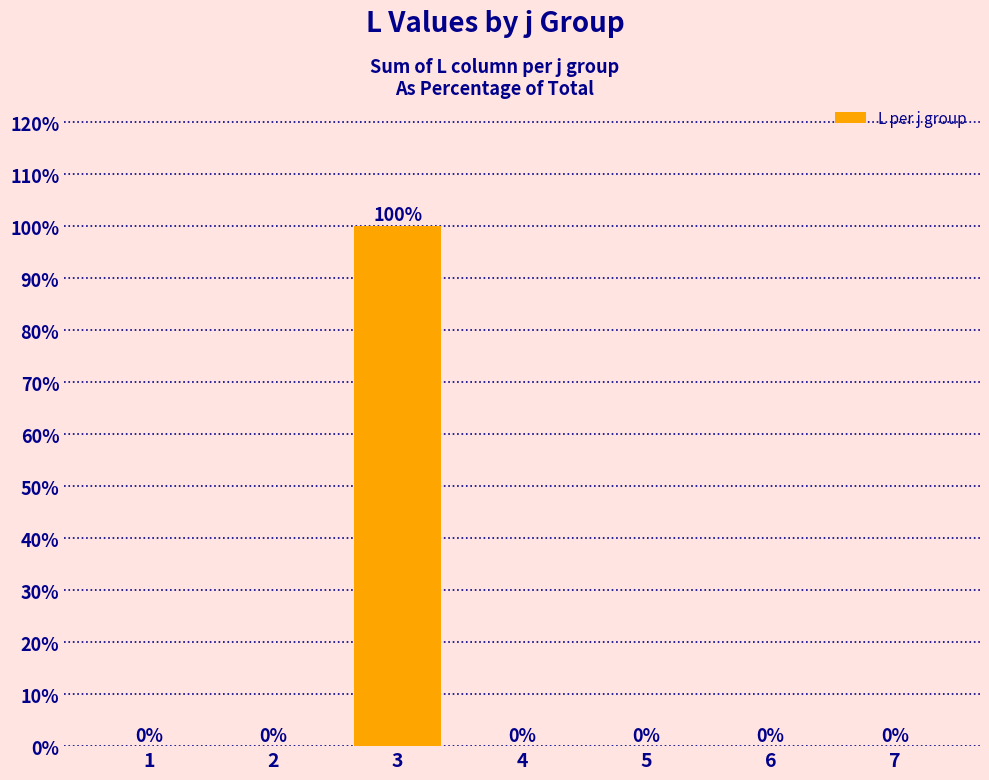

Reading left to right, transcribe all the data shown in this chart.

1=0	2=0	3=100	4=0	5=0	6=0	7=0